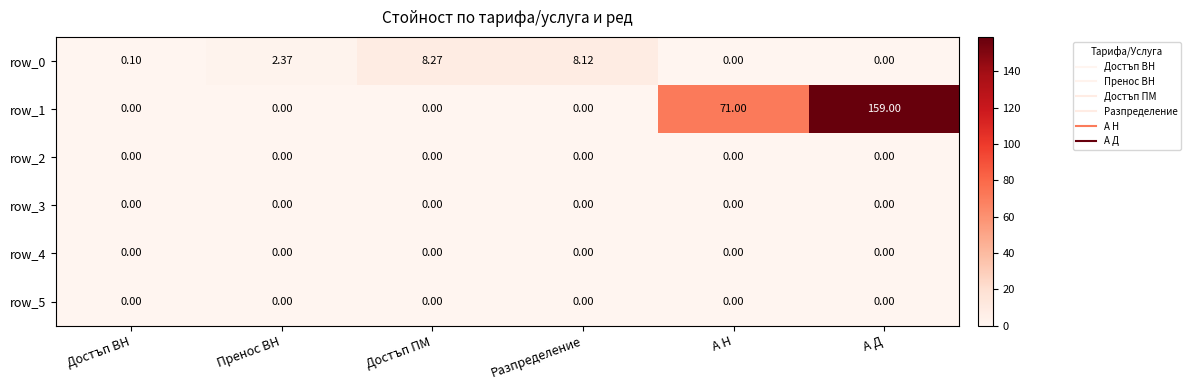

What is the average value of the row_0 series?

3.1